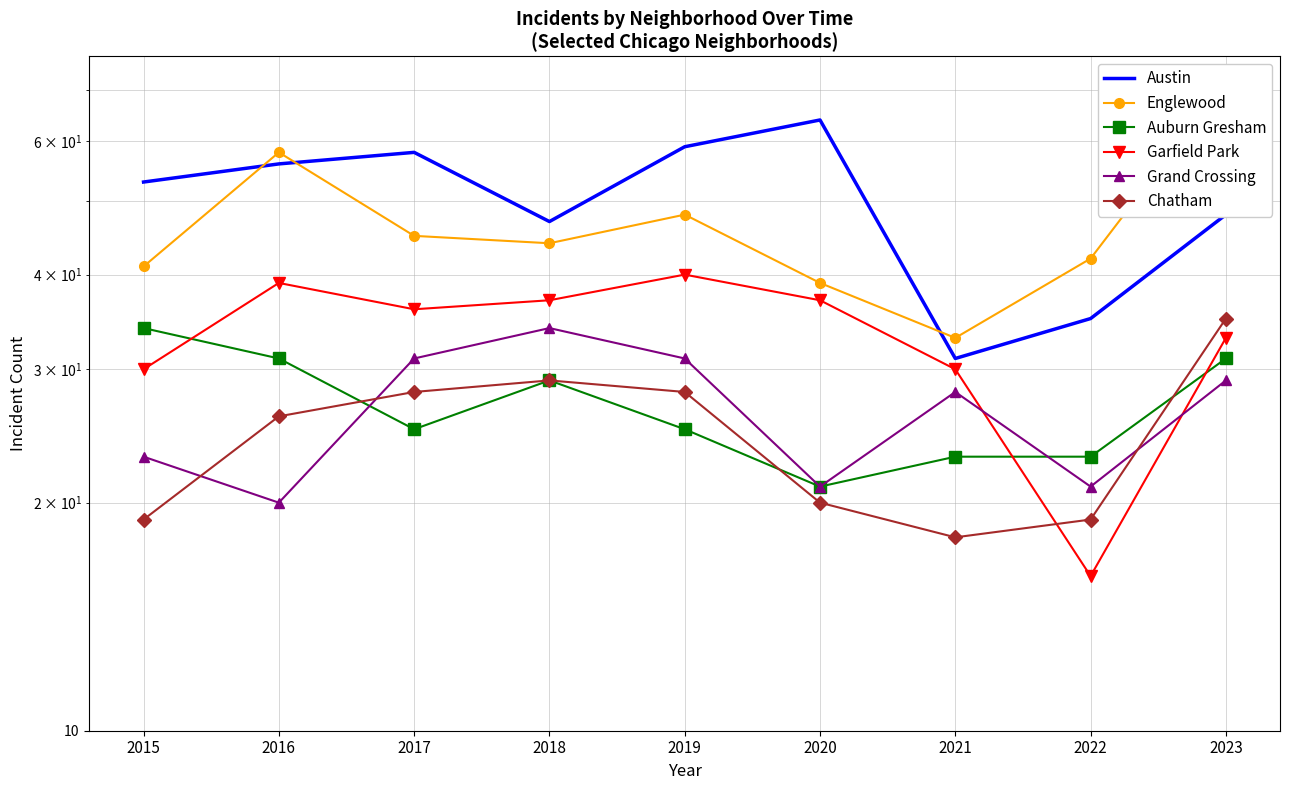

How many lines are shown in the chart?

6